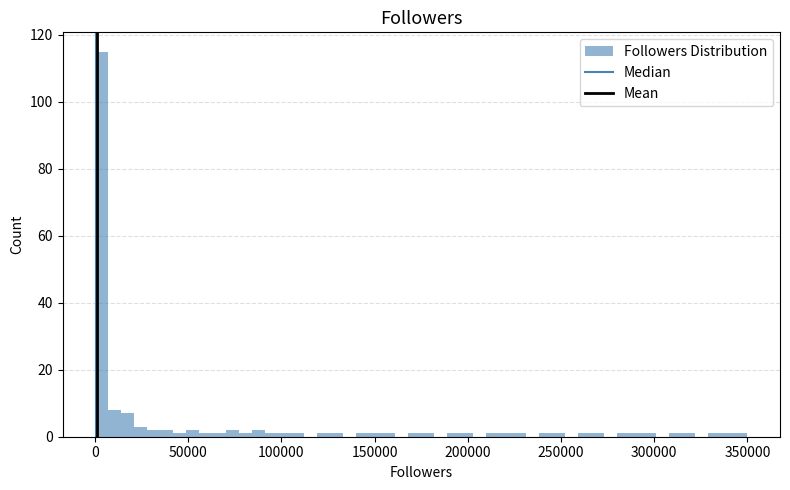

Read against the x-axis, roughly where is the centre of the tallest bar?

5000